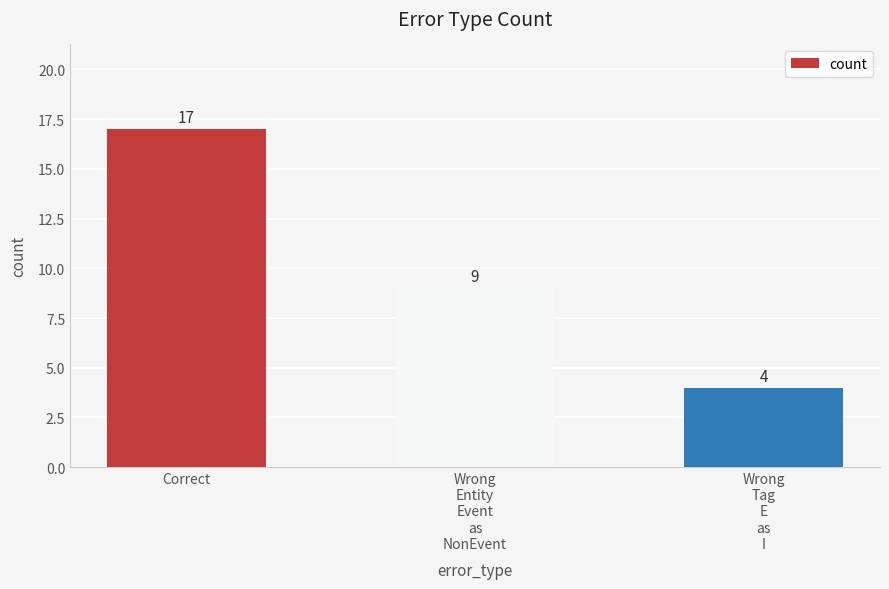

True or false: the data shows 9 at Correct.

False